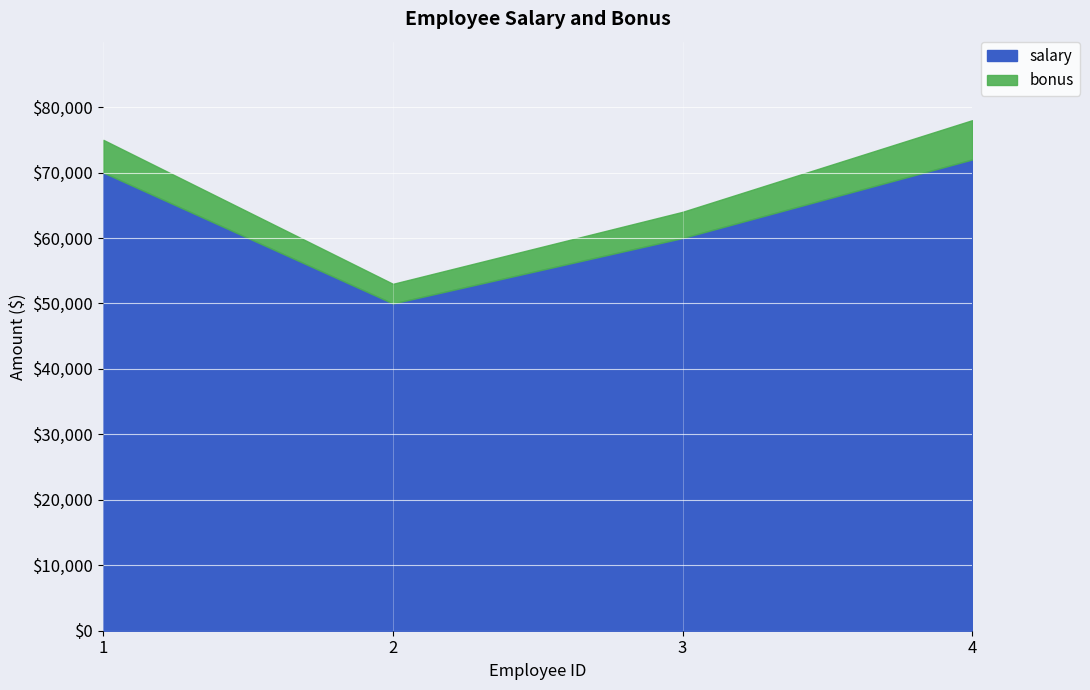

In bonus, how many points are lower than both neighbors (excluding endpoints)?

1